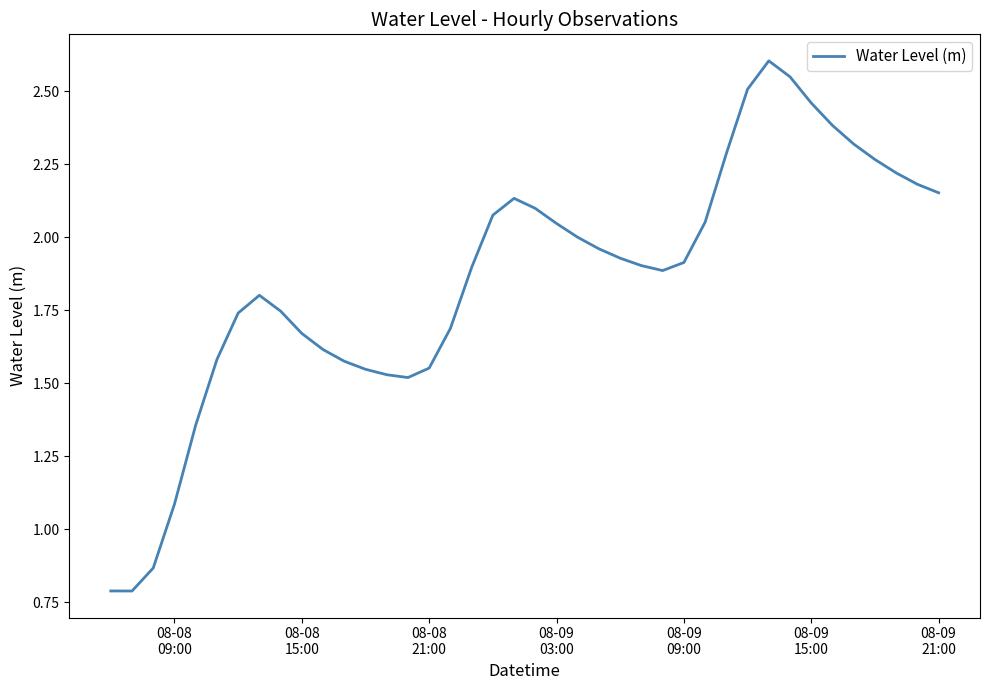

What is the minimum value shown in the chart?

0.8